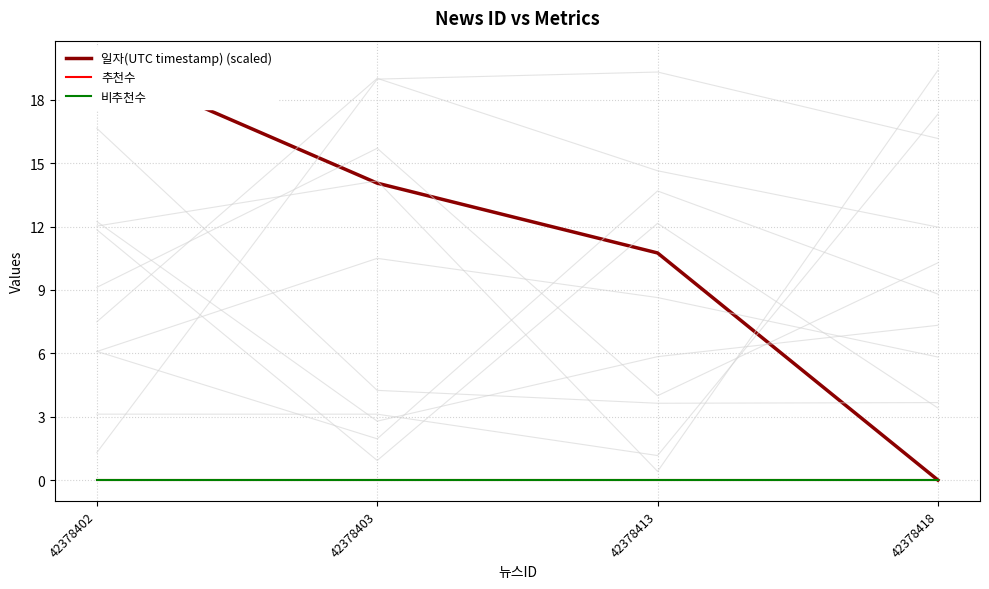

Rank the series by their maximum value, from lowest to highest.

추천수, 비추천수, 일자(UTC timestamp) (scaled)